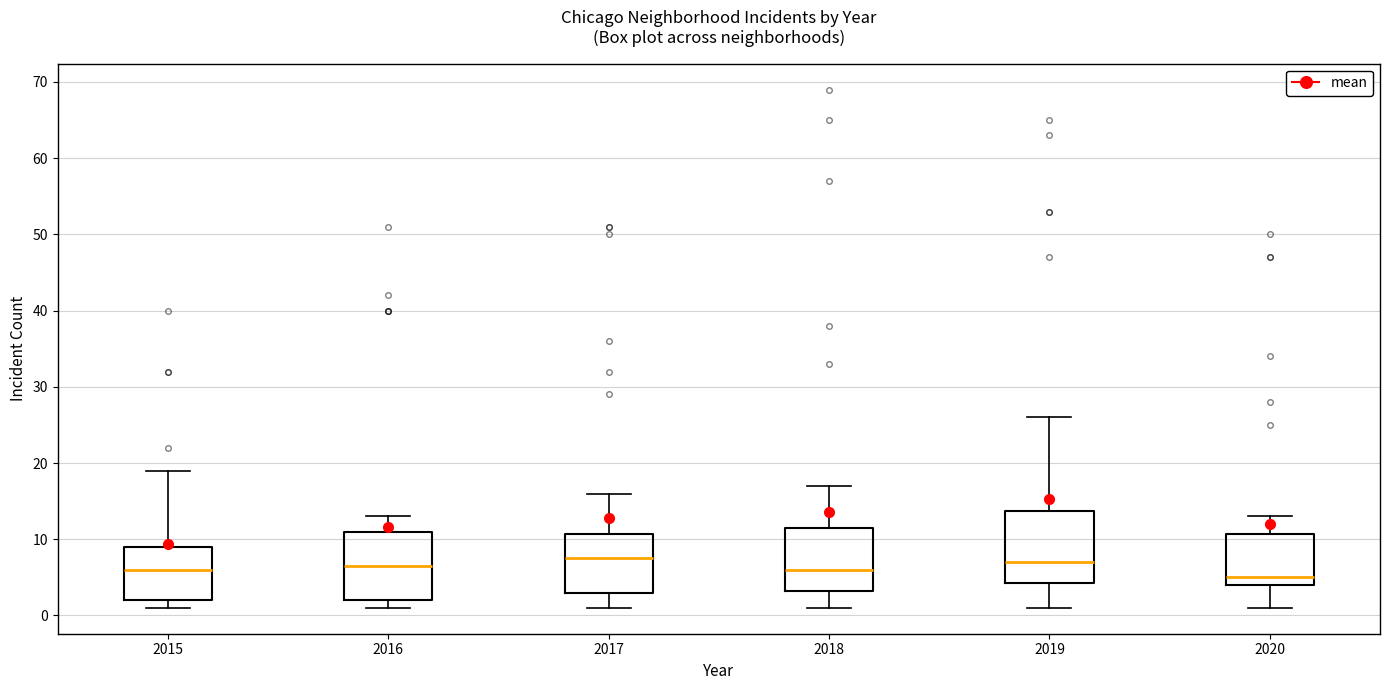

Reading left to right, read every box against the y-axis: the position of its median line, the range the box covers, and the ends of its whiskers. The values are not printed on the chart, so give them approximately, as read against the axis.

2015: median 6, box 2 to 9, whiskers 1 to 19
2016: median 7, box 2 to 11, whiskers 1 to 13
2017: median 8, box 3 to 11, whiskers 1 to 16
2018: median 6, box 3 to 12, whiskers 1 to 17
2019: median 7, box 4 to 14, whiskers 1 to 26
2020: median 5, box 4 to 11, whiskers 1 to 13